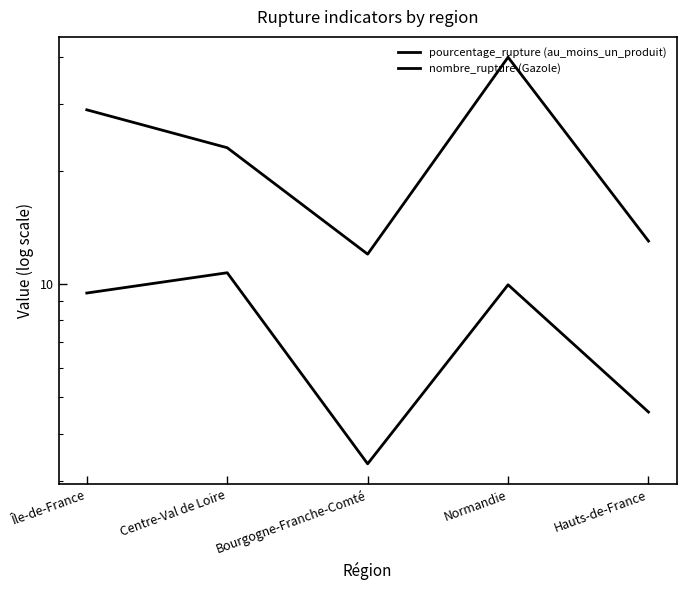

The pourcentage_rupture (au_moins_un_produit) series shows 10.7 at Centre-Val de Loire. True or false?

True